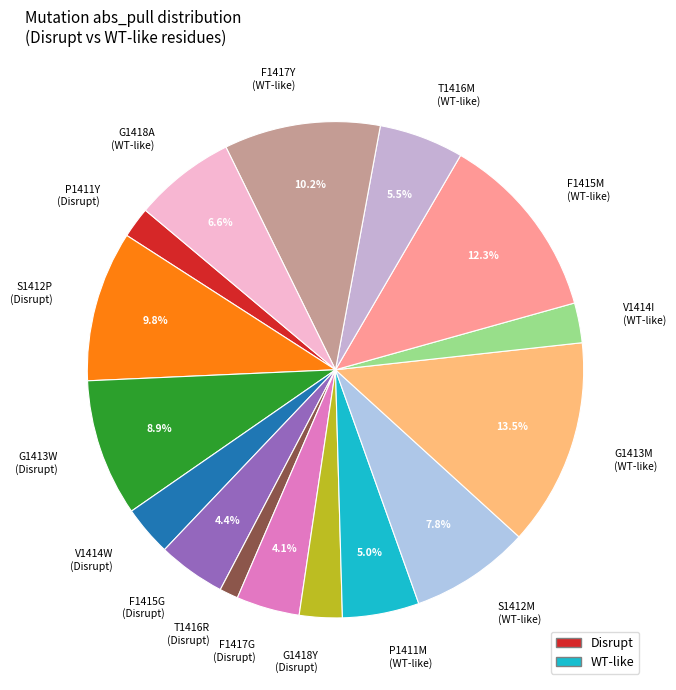

Does F1417G (Disrupt) represent more than half of the total?

No